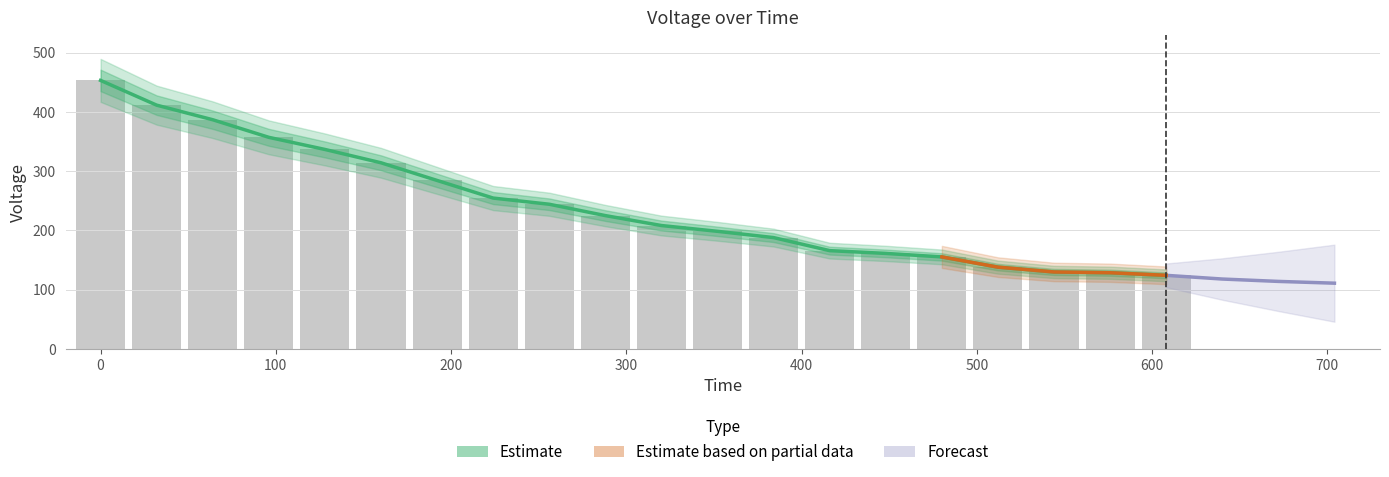

What is the smallest value displayed?

124.2